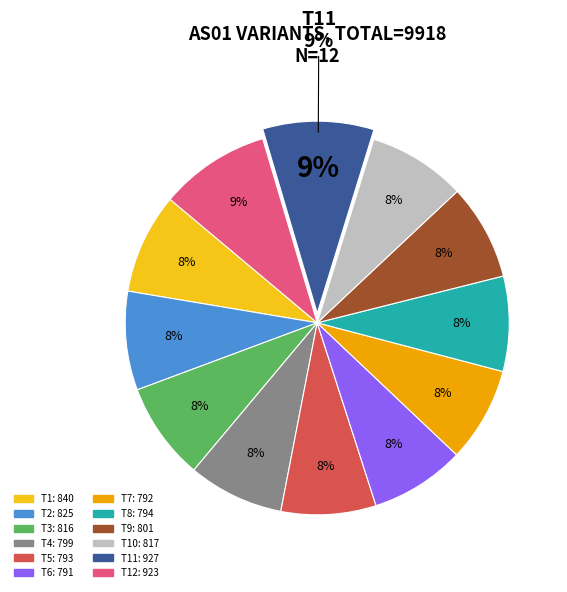

Does 1699052524 account for over 50% of the chart?

No